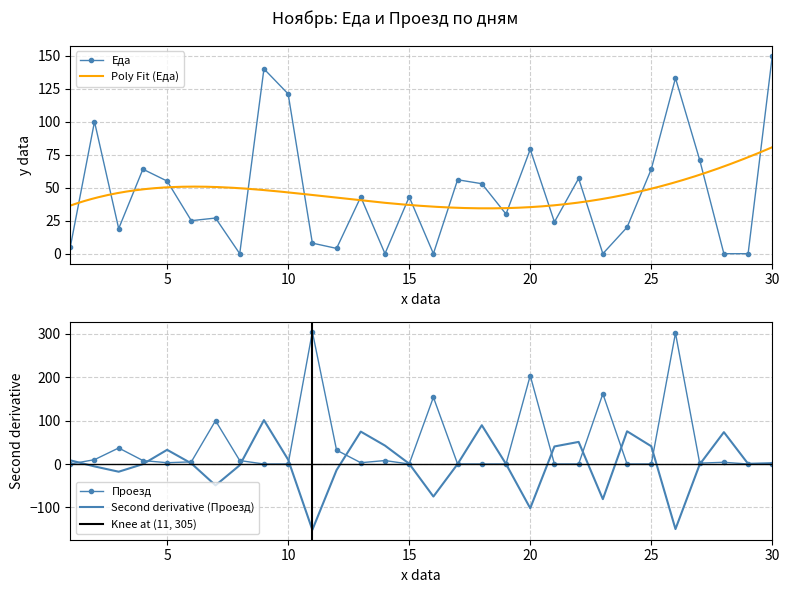

Which series has the largest total across all categories?

Еда